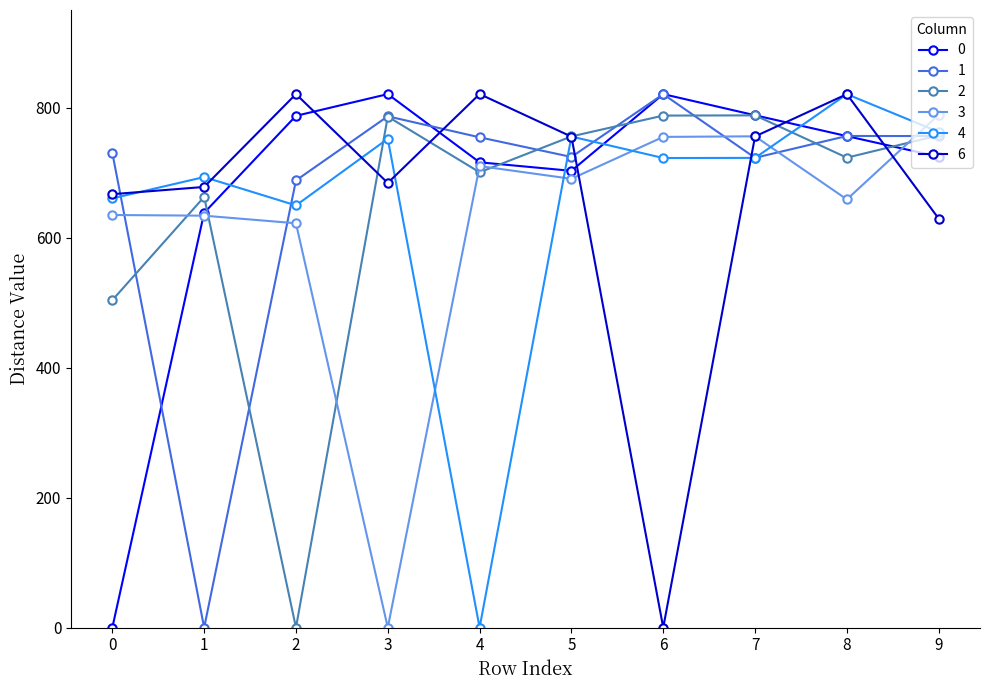

At how many categories does at least one series exceed 243?

10